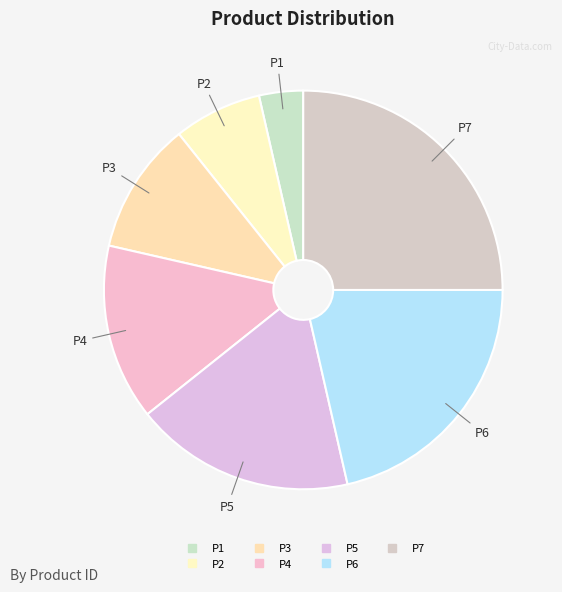

Rank the categories by value from lowest to highest.

P1, P2, P3, P4, P5, P6, P7